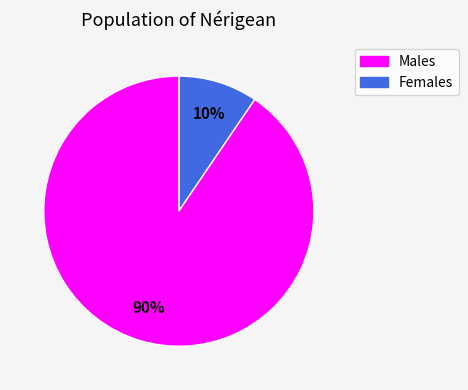

The Males slice represents 16% of the pie. True or false?

False